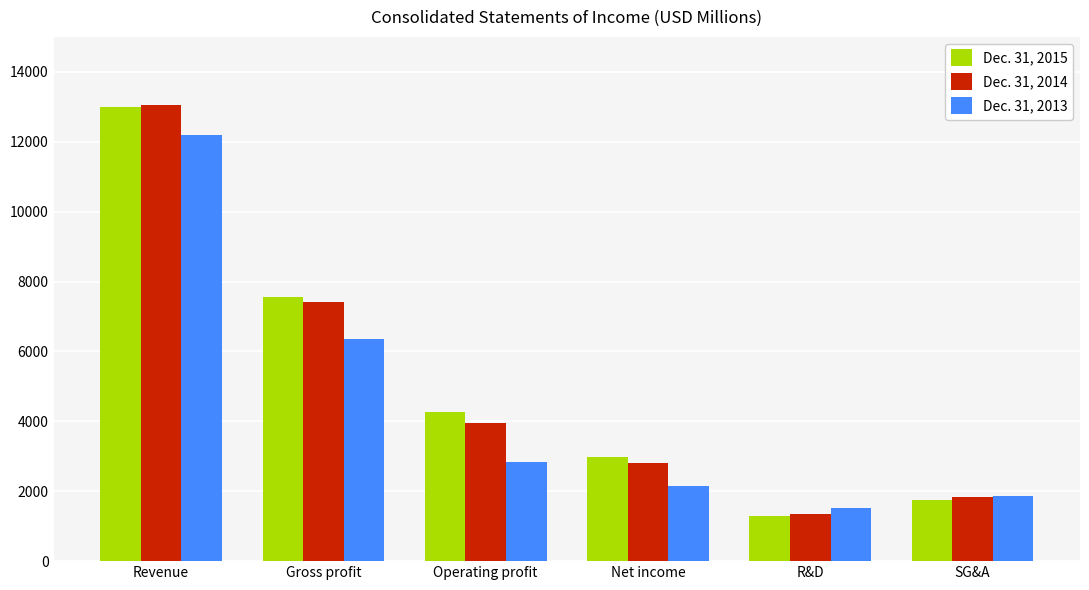

Rank the series by their maximum value, from lowest to highest.

Dec. 31, 2013, Dec. 31, 2015, Dec. 31, 2014